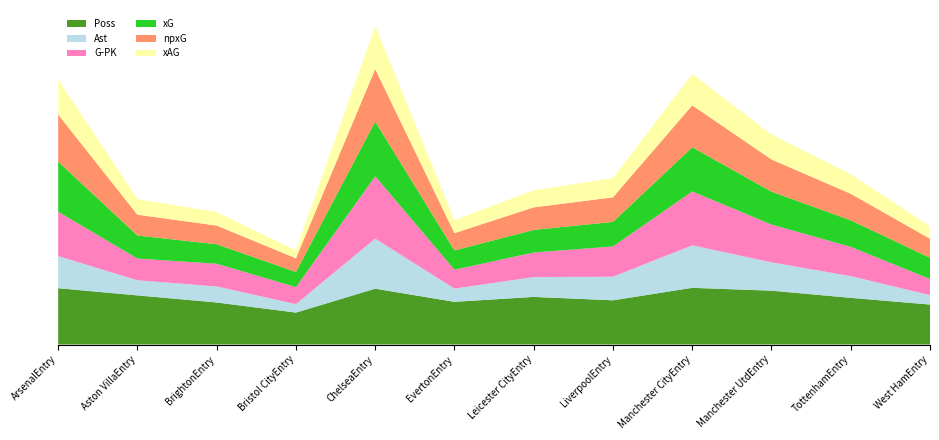

Reading right to left, transcribe all the data shown in this chart.

Poss: West Ham=42.3	Tottenham=49.4	Manchester Utd=57.0	Manchester City=60.0	Liverpool=46.8	Leicester City=50.4	Everton=45.2	Chelsea=59.1	Bristol City=33.8	Brighton=44.5	Aston Villa=52.0	Arsenal=59.6
Ast: West Ham=10.0	Tottenham=23.0	Manchester Utd=30.0	Manchester City=45.0	Liverpool=25.0	Leicester City=21.0	Everton=14.0	Chelsea=53.0	Bristol City=9.0	Brighton=17.0	Aston Villa=16.0	Arsenal=34.0
G-PK: West Ham=17.0	Tottenham=31.0	Manchester Utd=40.0	Manchester City=57.0	Liverpool=32.0	Leicester City=26.0	Everton=20.0	Chelsea=66.0	Bristol City=18.0	Brighton=24.0	Aston Villa=23.0	Arsenal=47.0
xG: West Ham=22.5	Tottenham=28.1	Manchester Utd=34.8	Manchester City=46.8	Liverpool=26.0	Leicester City=23.9	Everton=20.4	Chelsea=57.9	Bristol City=16.0	Brighton=20.6	Aston Villa=24.4	Arsenal=53.0
npxG: West Ham=20.2	Tottenham=28.1	Manchester Utd=34.1	Manchester City=44.4	Liverpool=26.0	Leicester City=23.9	Everton=18.3	Chelsea=55.6	Bristol City=14.5	Brighton=19.8	Aston Villa=22.0	Arsenal=49.8
xAG: West Ham=13.2	Tottenham=20.6	Manchester Utd=26.3	Manchester City=33.2	Liverpool=20.3	Leicester City=18.1	Everton=13.7	Chelsea=45.6	Bristol City=8.2	Brighton=14.2	Aston Villa=16.5	Arsenal=37.2